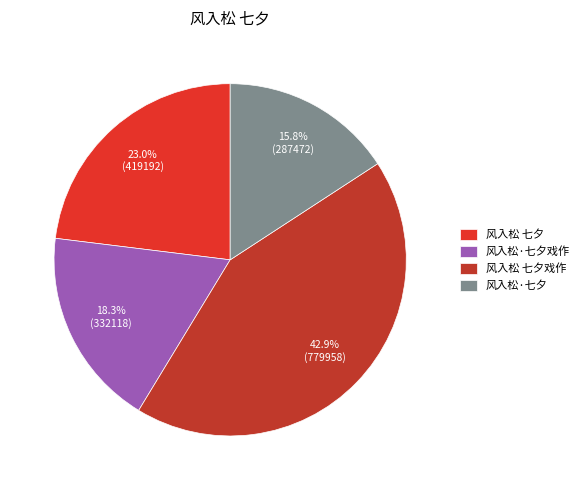

What is the largest slice in the pie chart?

风入松 七夕戏作